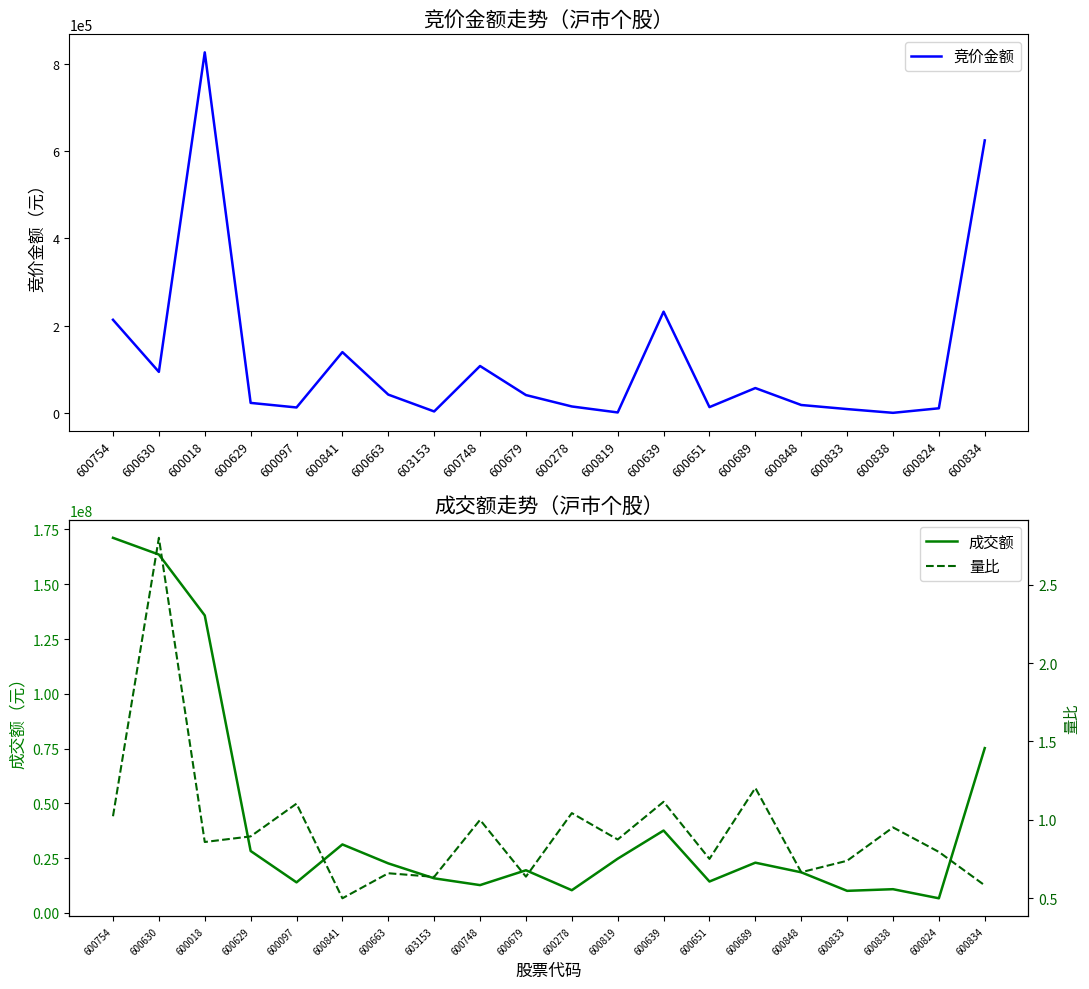

What is the label of the 17th point from the left?

600833